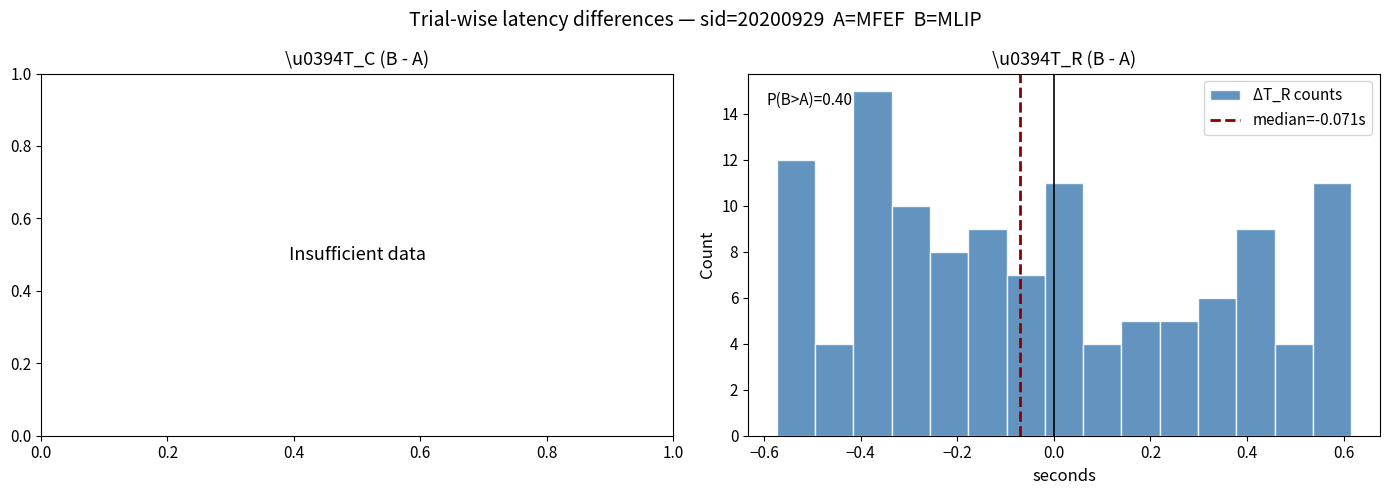

Around what value on the x-axis is the tallest bar? Give the approximate position of its centre, as read against the axis.

-0.38